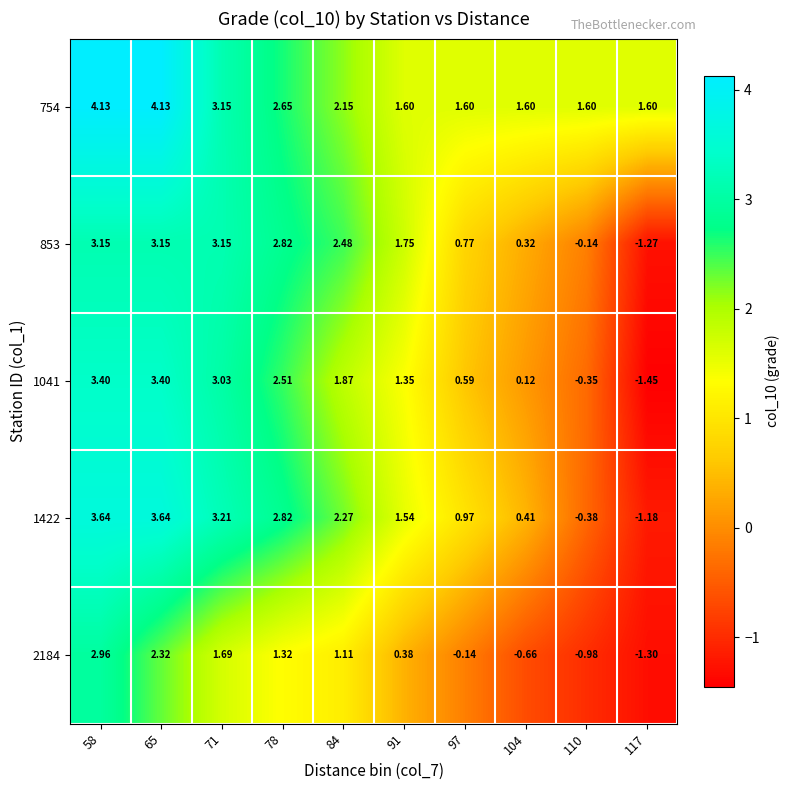

Which series has the largest total across all categories?

754